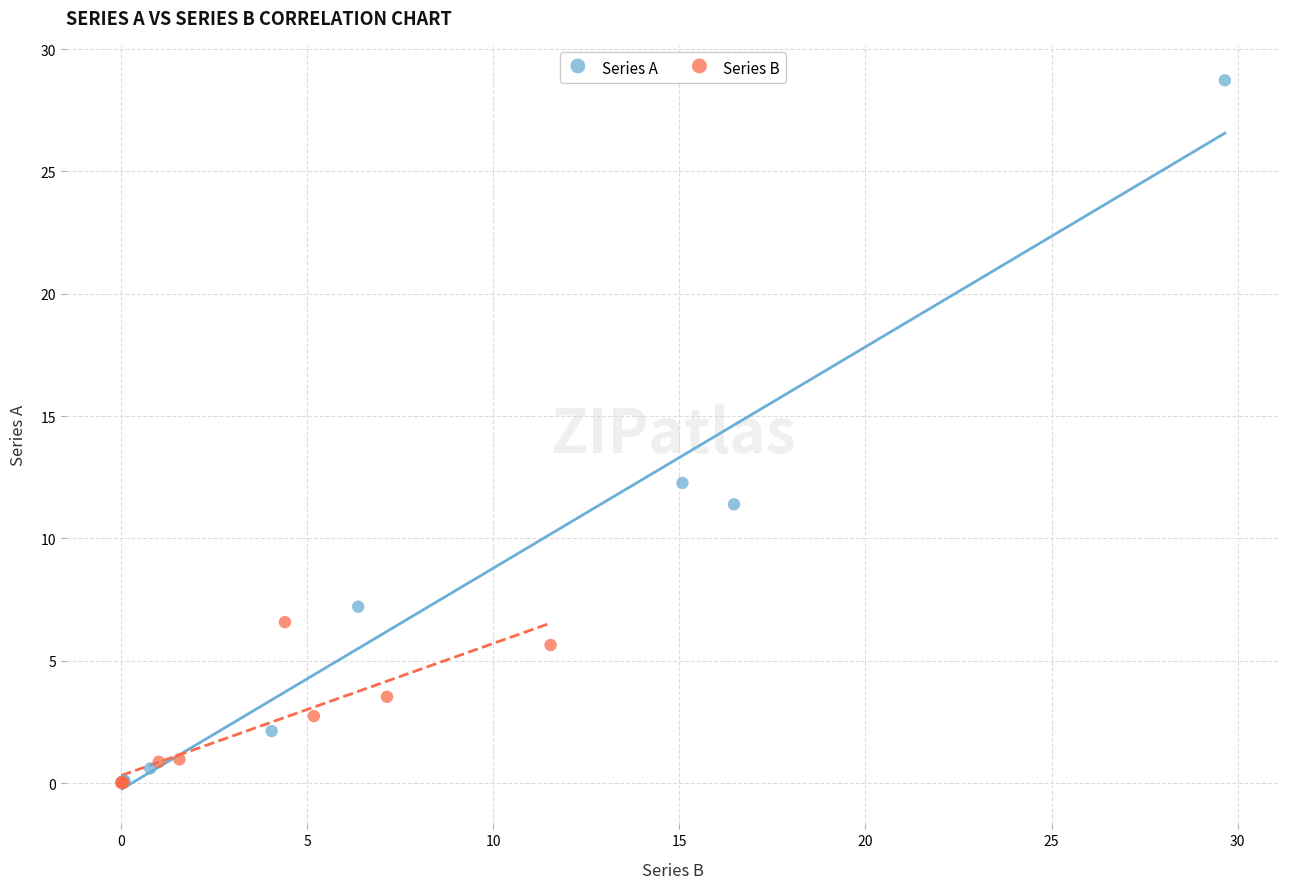

Which series contains the highest Y value?

Series A